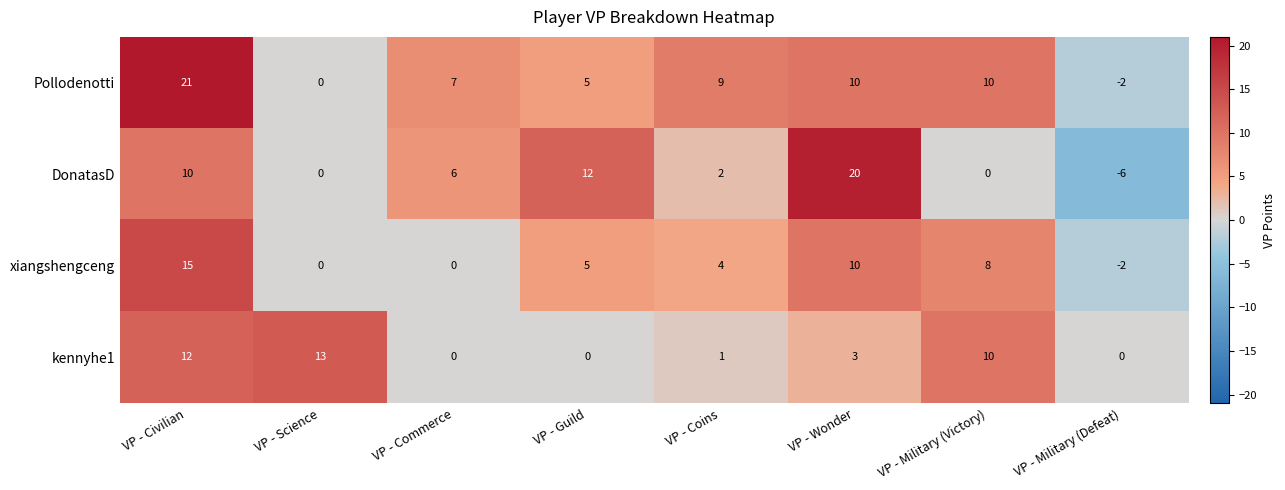

What is the difference between the DonatasD values at VP - Wonder and VP - Military (Defeat)?

26